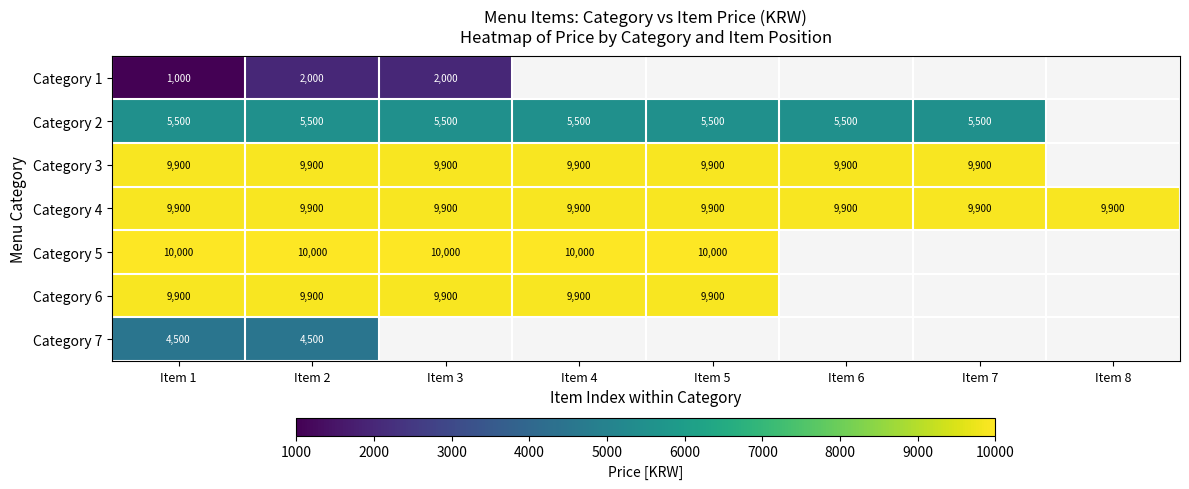

True or false: Category 1 has a value of 2000 at Item 2.

True